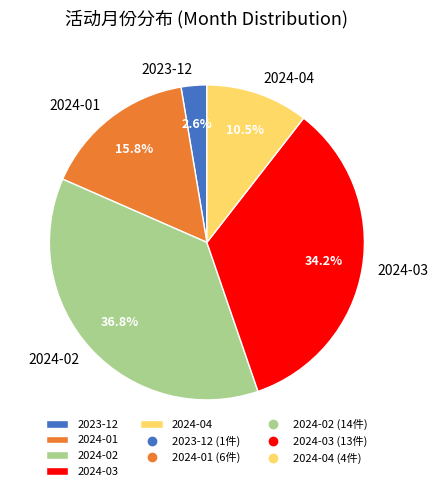

What is the ratio of the value at 2024-04 to the value at 2023-12?

4.0